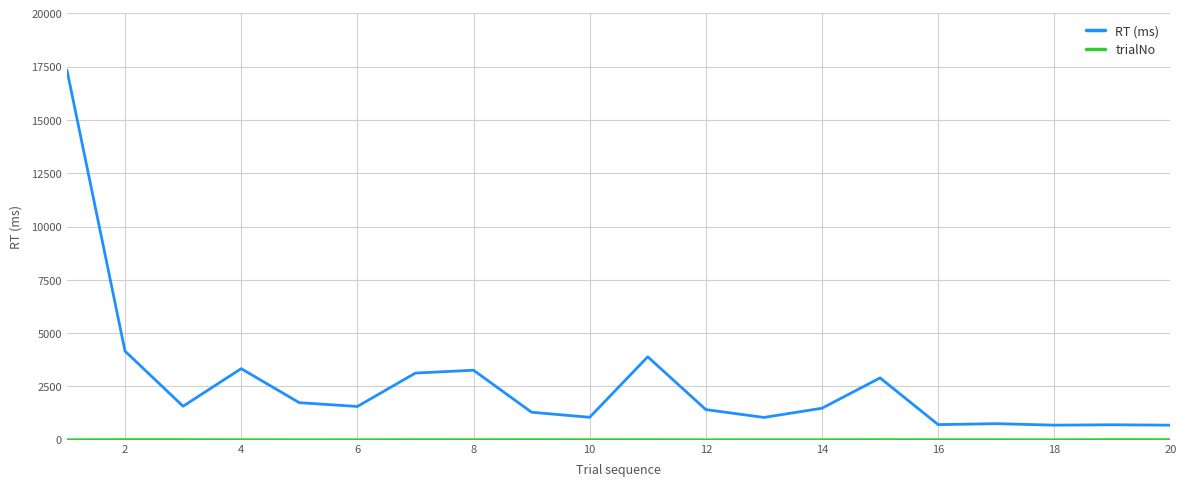

What is the maximum value for RT (ms)?

17340